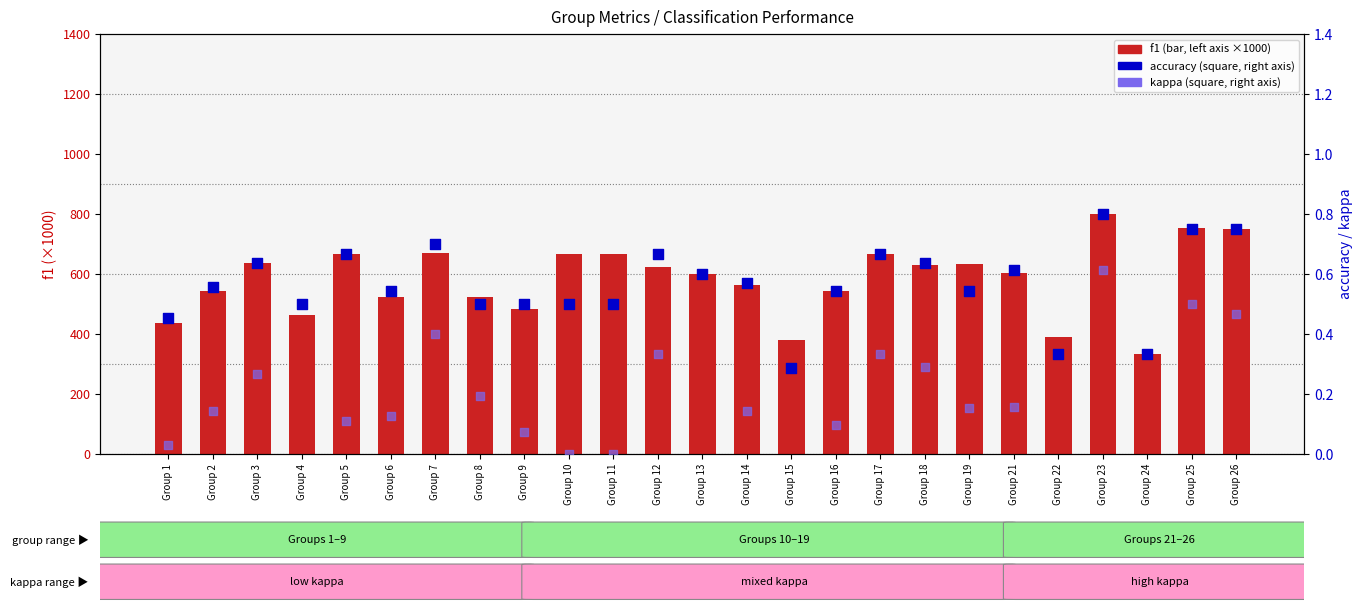

What are all the series names shown in the legend?

f1 (×1000), accuracy, kappa